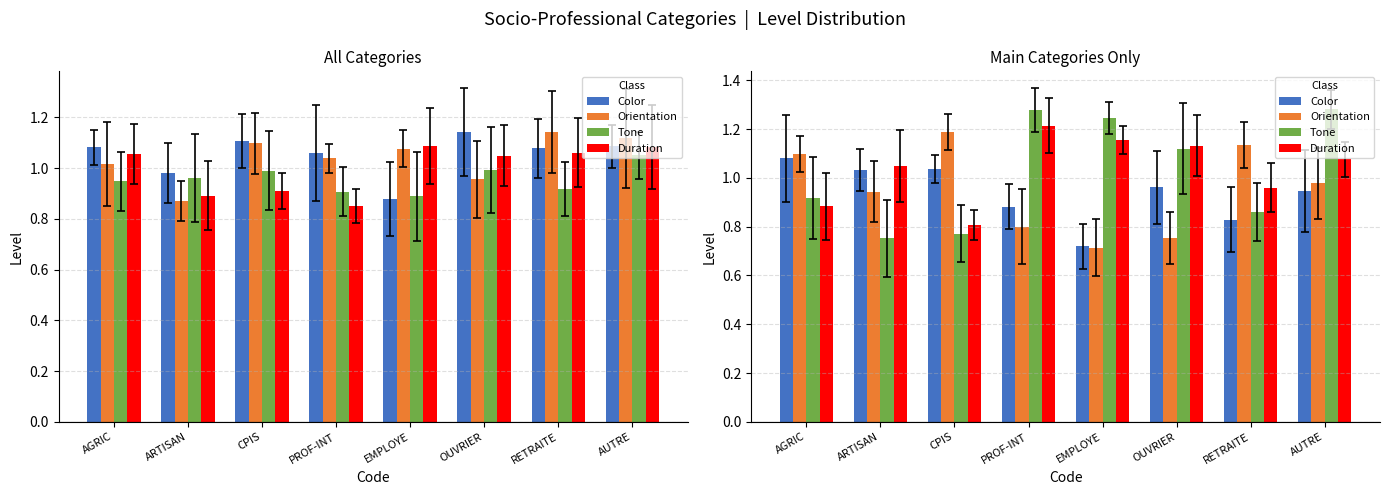

How many series are shown in this chart?

4